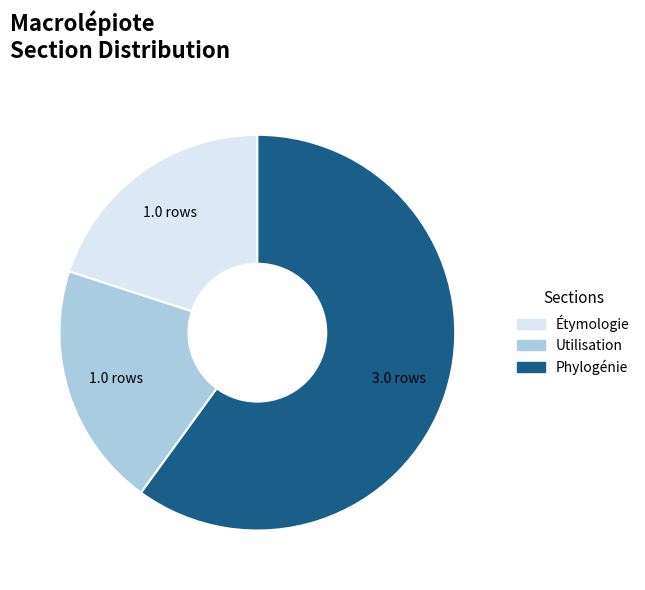

Does Utilisation account for over 50% of the chart?

No